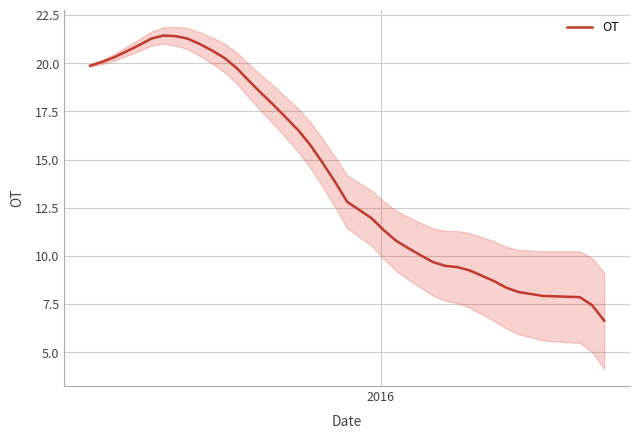

True or false: the data has more than 1 interior local peaks.

False